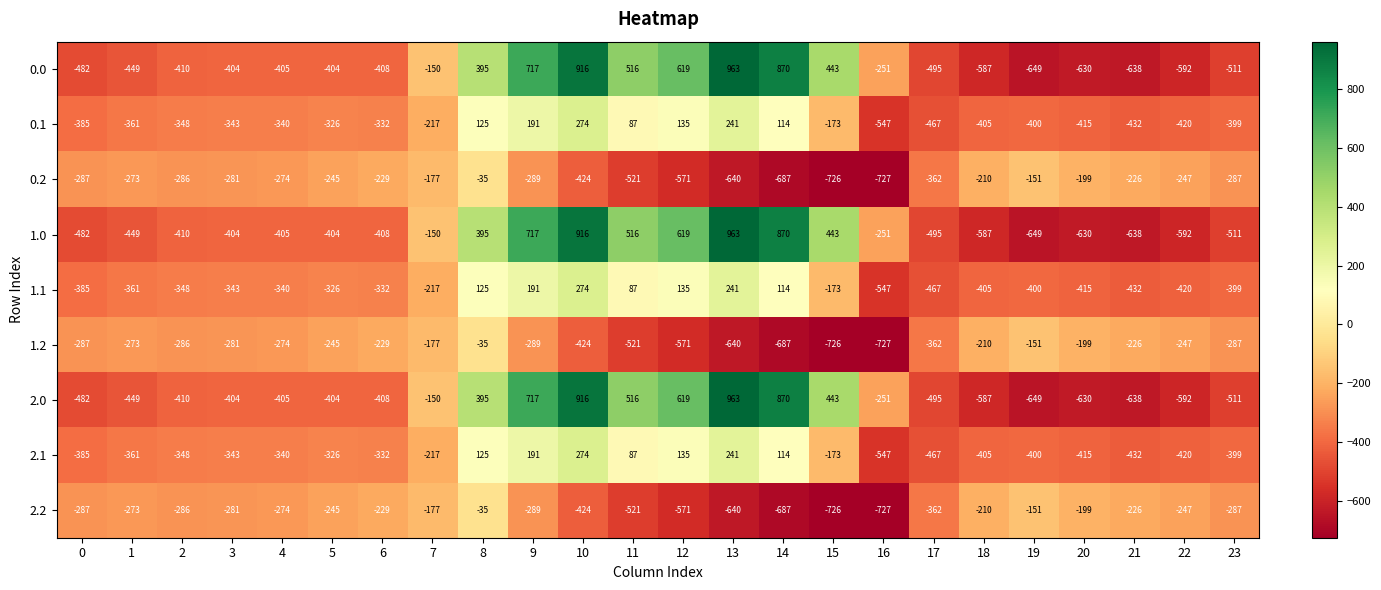

What is the minimum value shown in the chart?

-727